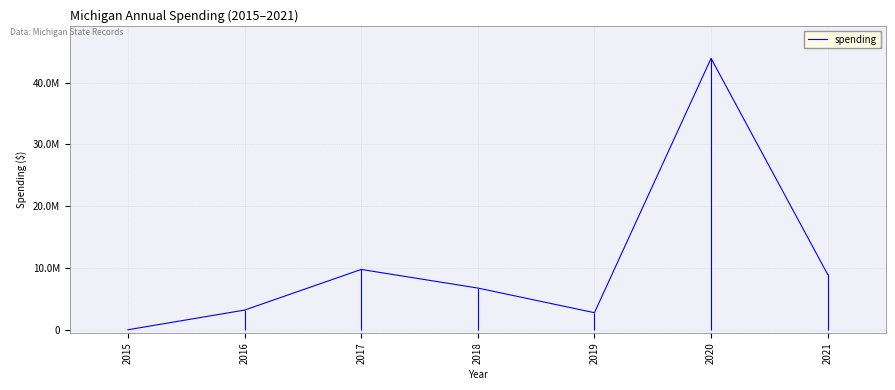

What is the change in value from 2015 to 2017?

+9766396